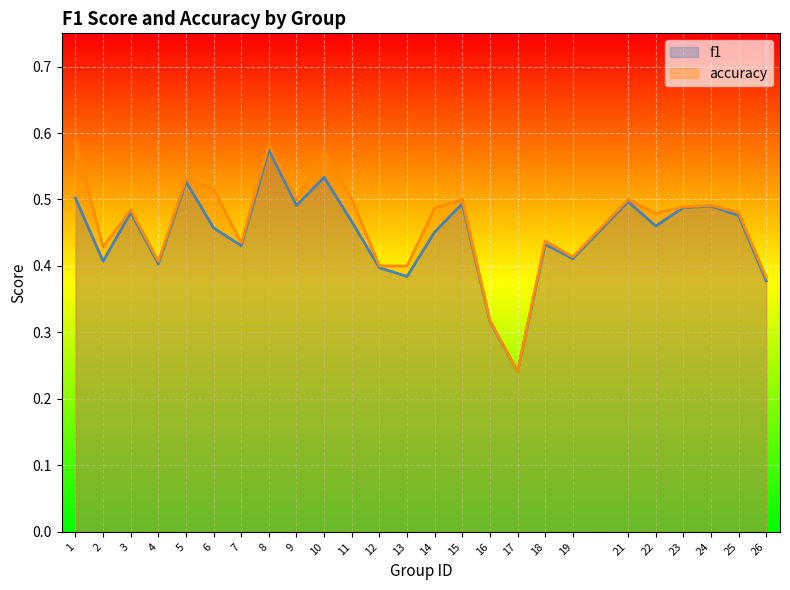

True or false: accuracy and f1 cross at least once.

False